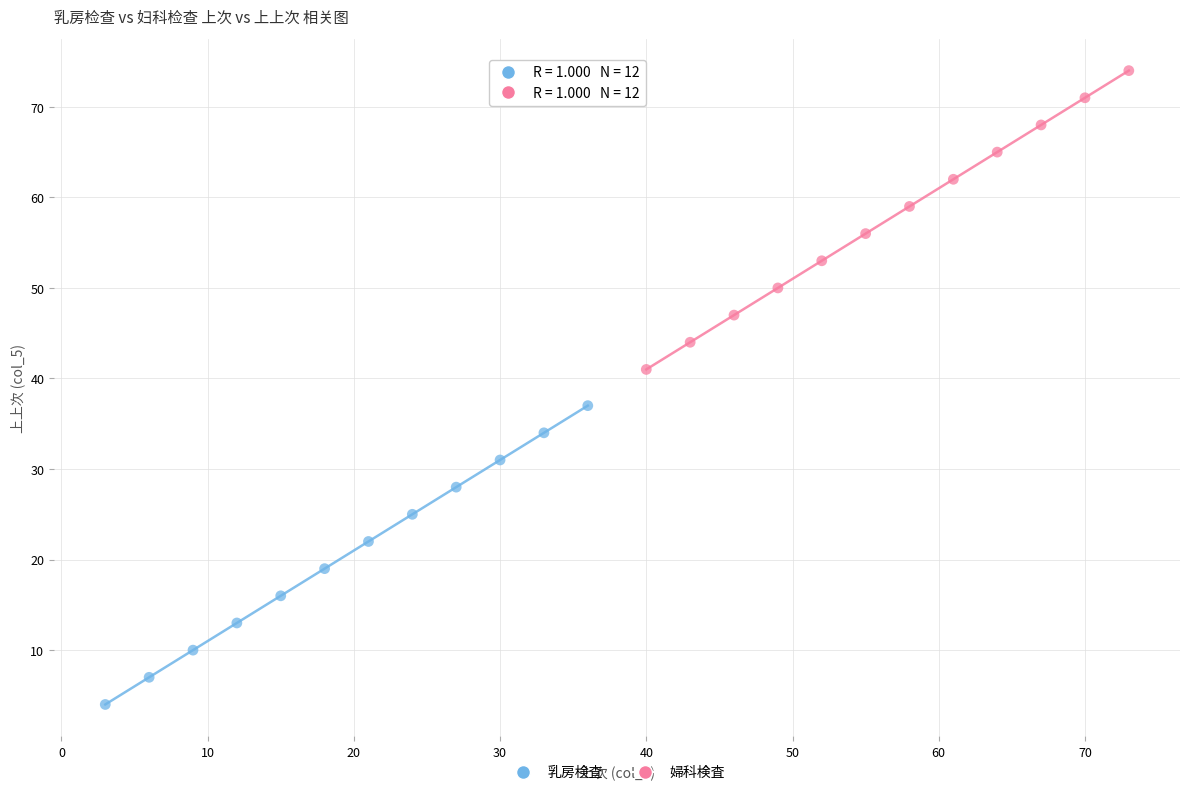

What are all the series names shown in the legend?

乳房検査, 婦科検査